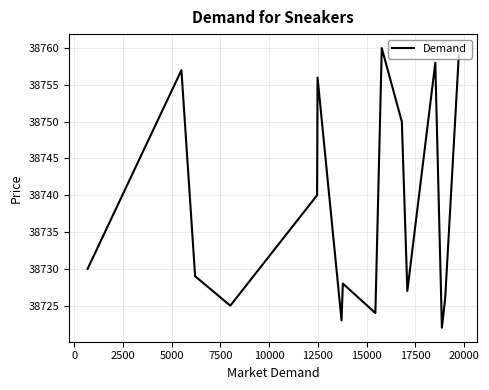

What is the difference between the maximum and minimum values?

38